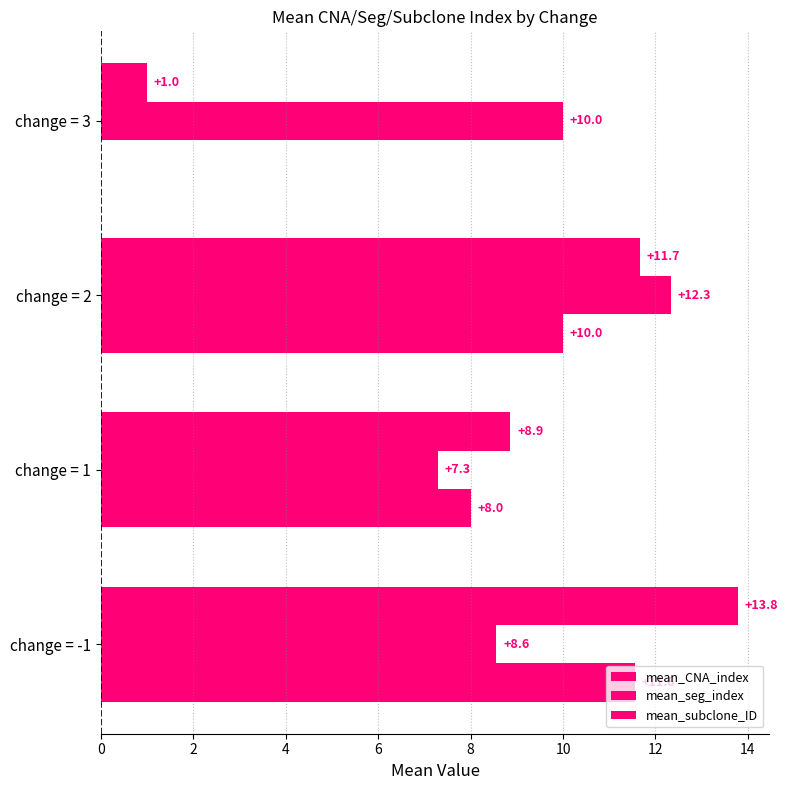

Reading left to right, extract all data points from this chart.

mean_CNA_index: 11.6	8.0	10.0	0.0
mean_seg_index: 8.6	7.3	12.3	10.0
mean_subclone_ID: 13.8	8.9	11.7	1.0